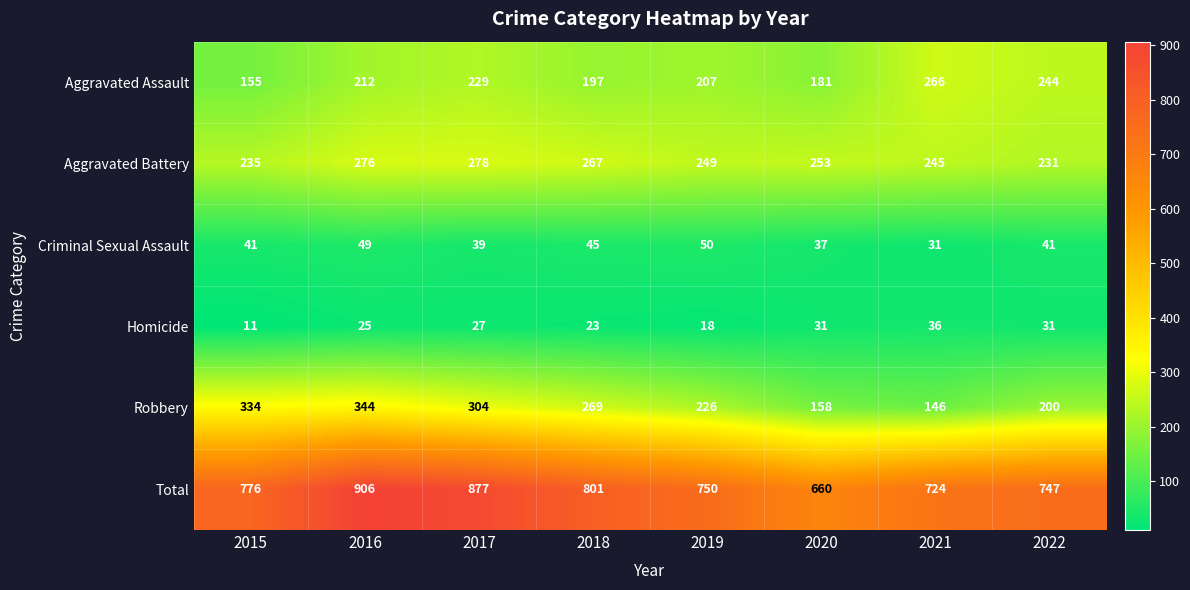

At how many categories does at least one series exceed 211?

8